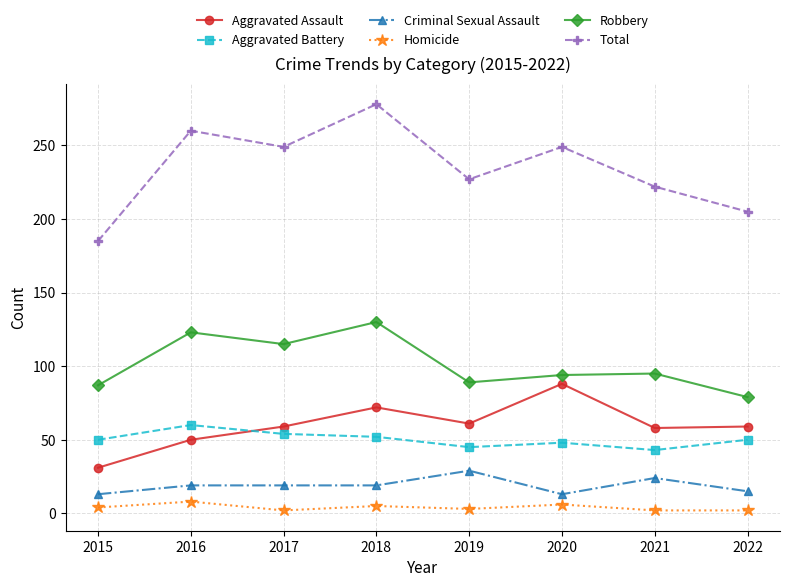

True or false: Criminal Sexual Assault has a value of 29 at 2017.

False